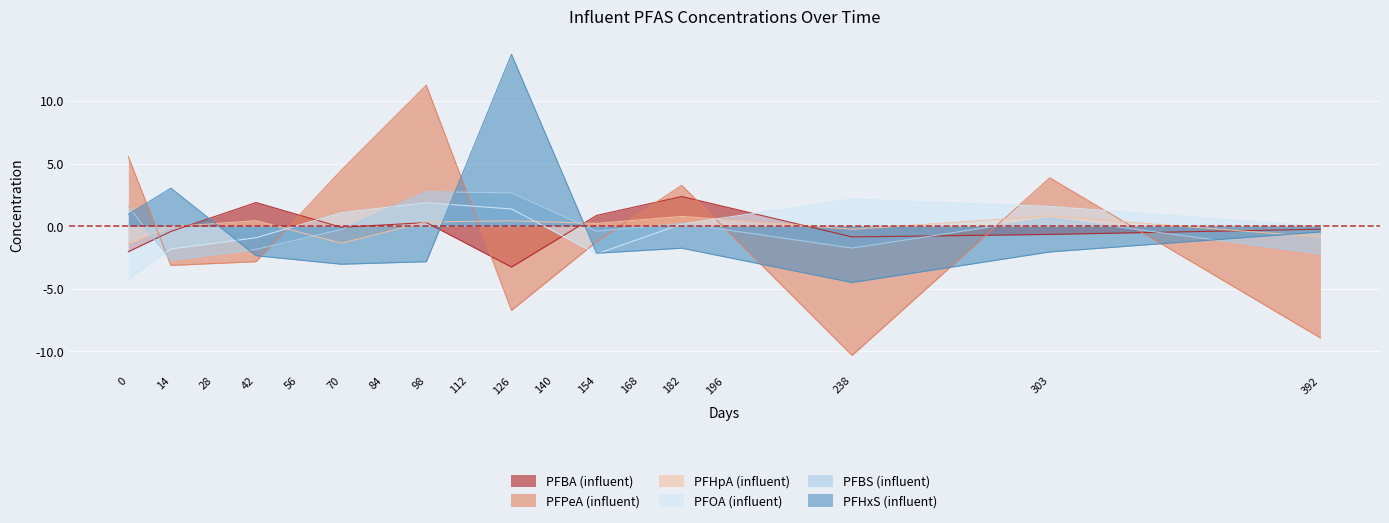

What are all the series names shown in the legend?

PFBA (influent), PFPeA (influent), PFHpA (influent), PFOA (influent), PFBS (influent), PFHxS (influent)